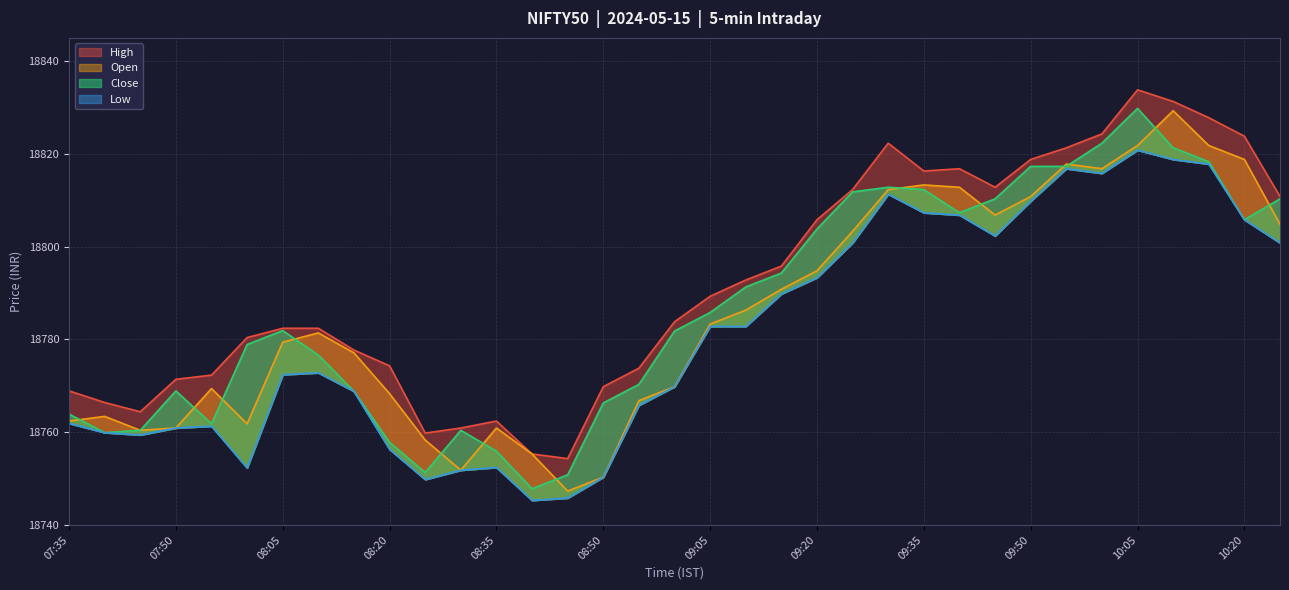

True or false: Close has more than 0 interior local peaks.

True